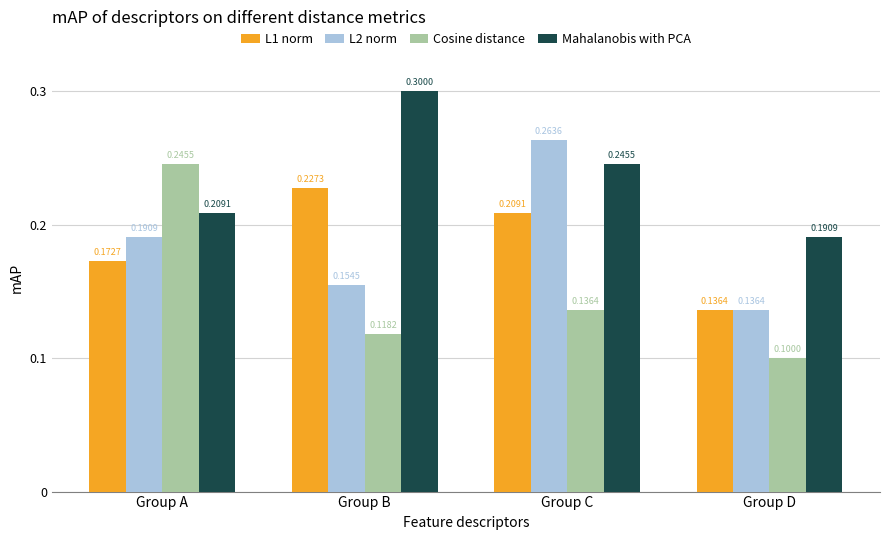

What is the sum of all Cosine distance values?

0.6